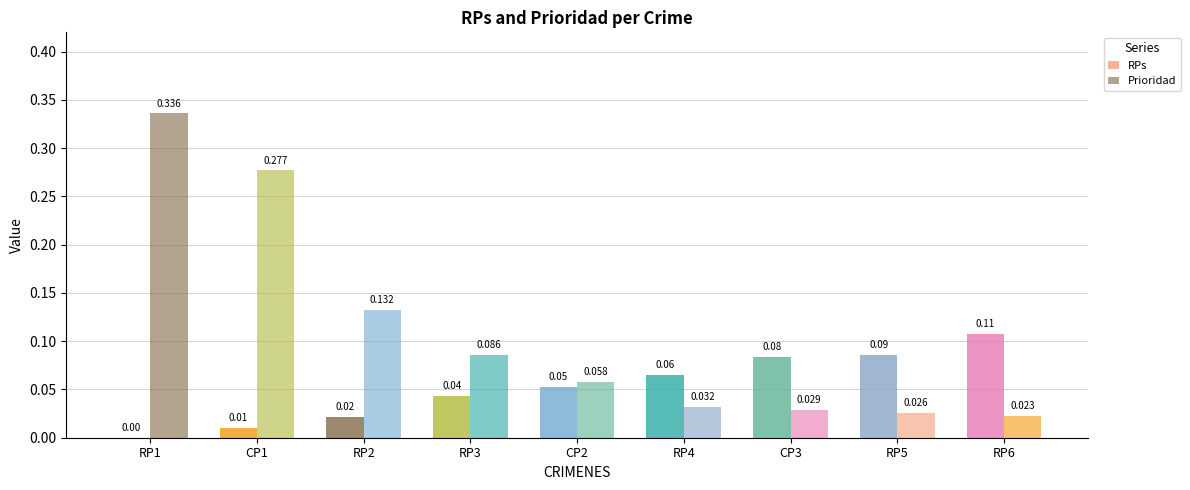

The Prioridad series shows 0.1 at CP2. True or false?

True